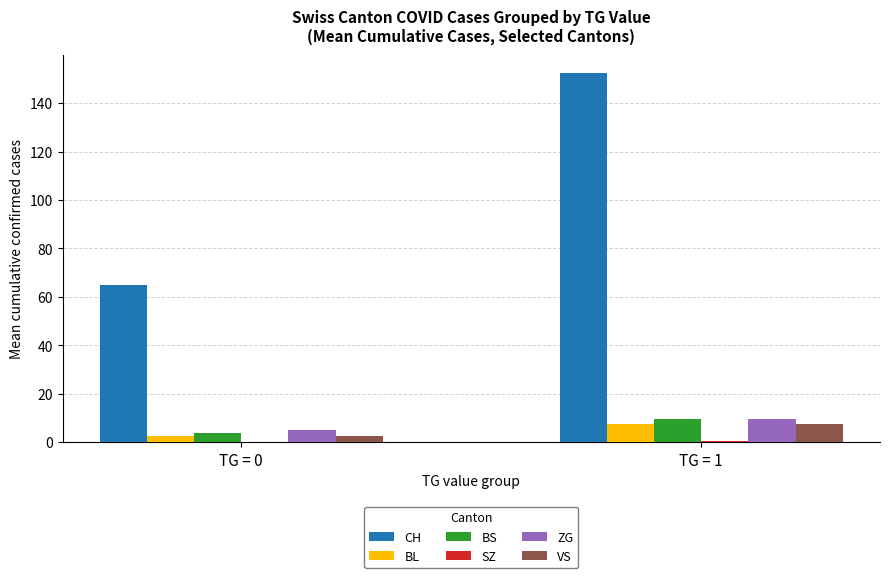

Between TG = 0 and TG = 1, which series saw the biggest shift?

CH